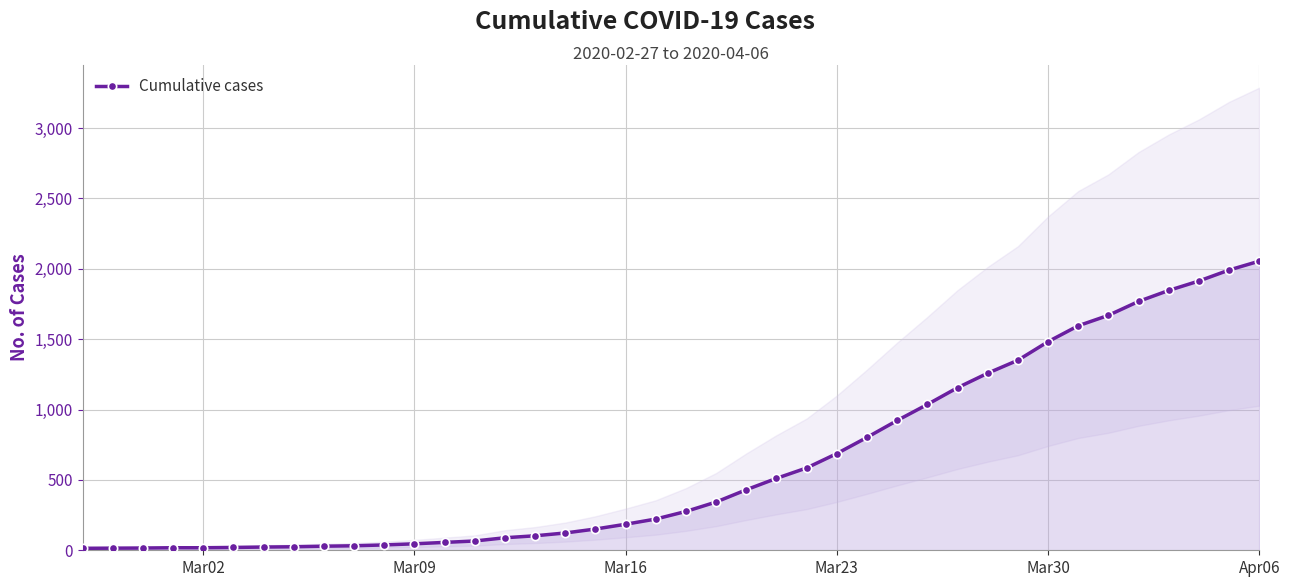

How many data points in Cumulative cases are less than 276?

20